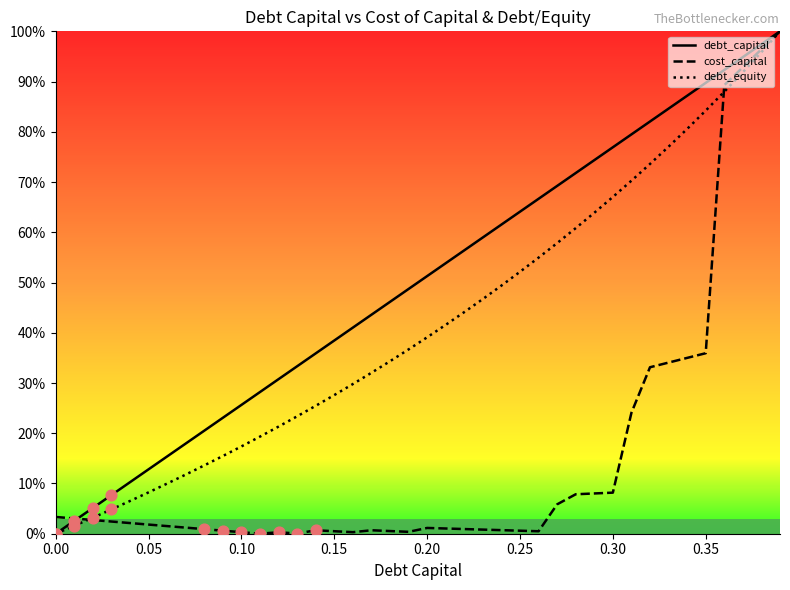

Which series reaches the minimum Y coordinate?

debt_capital